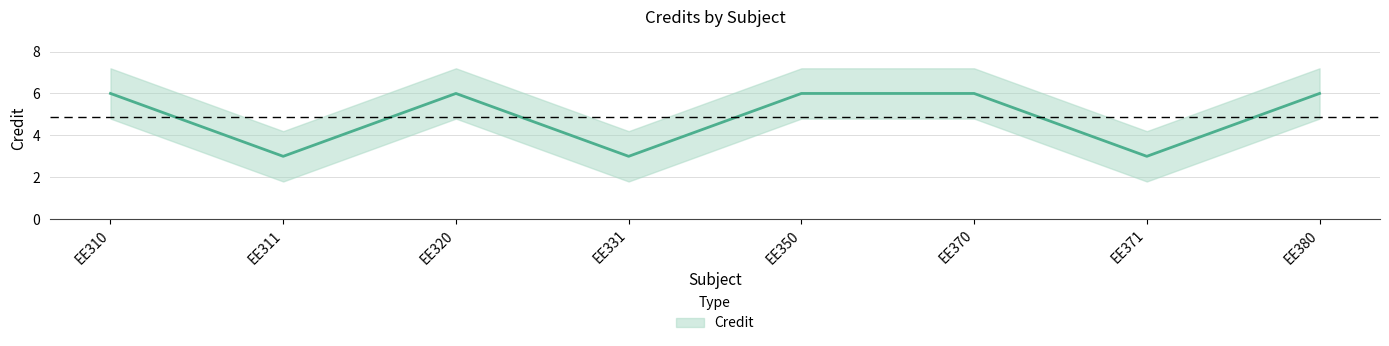

The chart shows a value of 2 at EE350. True or false?

False